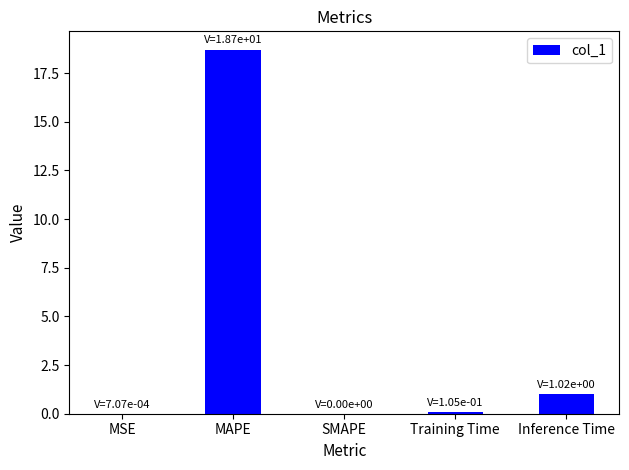

At which category does the chart reach its peak across all series?

MAPE